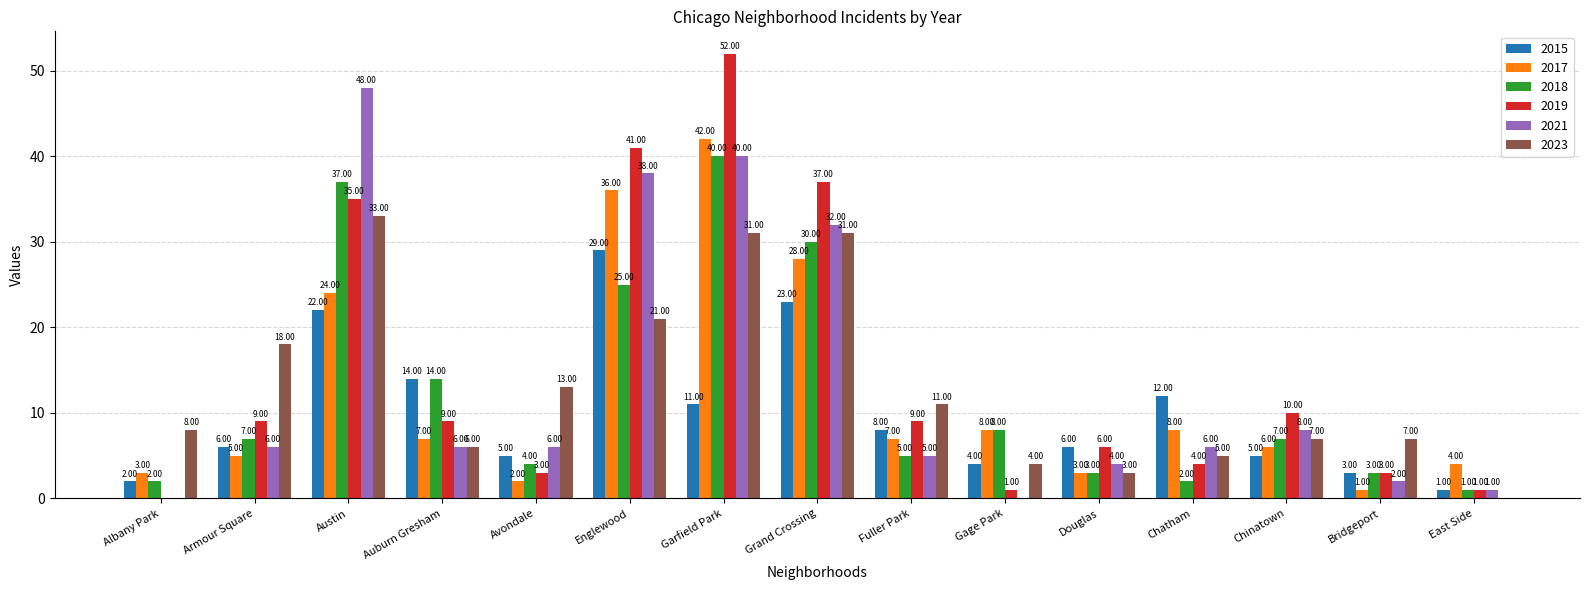

Where is 2021 nearest to the value 24?

Grand Crossing